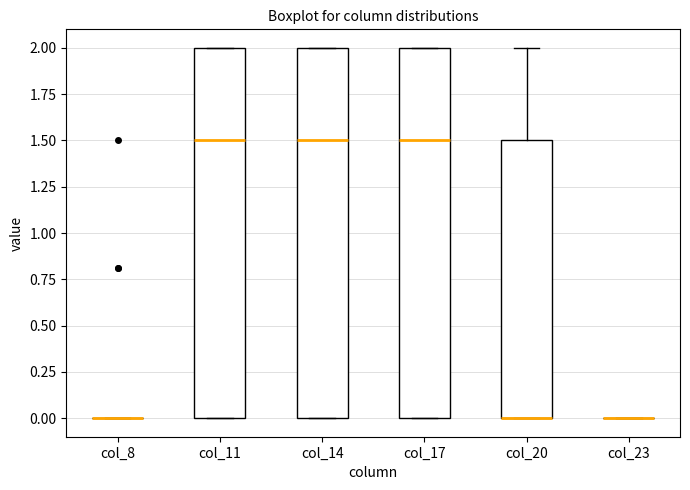

Reading left to right, transcribe this box plot: for each box, give where its median line is, the range the box spans, and where its two whiskers end, as read against the y-axis. The values are not printed on the chart, so give them approximately, as read against the axis.

col_8: box collapsed to a line at 0.0, whiskers 0.0 to 0.0
col_11: median 1.5, box 0.0 to 2.0, whiskers 0.0 to 2.0
col_14: median 1.5, box 0.0 to 2.0, whiskers 0.0 to 2.0
col_17: median 1.5, box 0.0 to 2.0, whiskers 0.0 to 2.0
col_20: median 0.0 (drawn on the box's lower edge), box 0.0 to 1.5, whiskers 0.0 to 2.0
col_23: box collapsed to a line at 0.0, whiskers 0.0 to 0.0